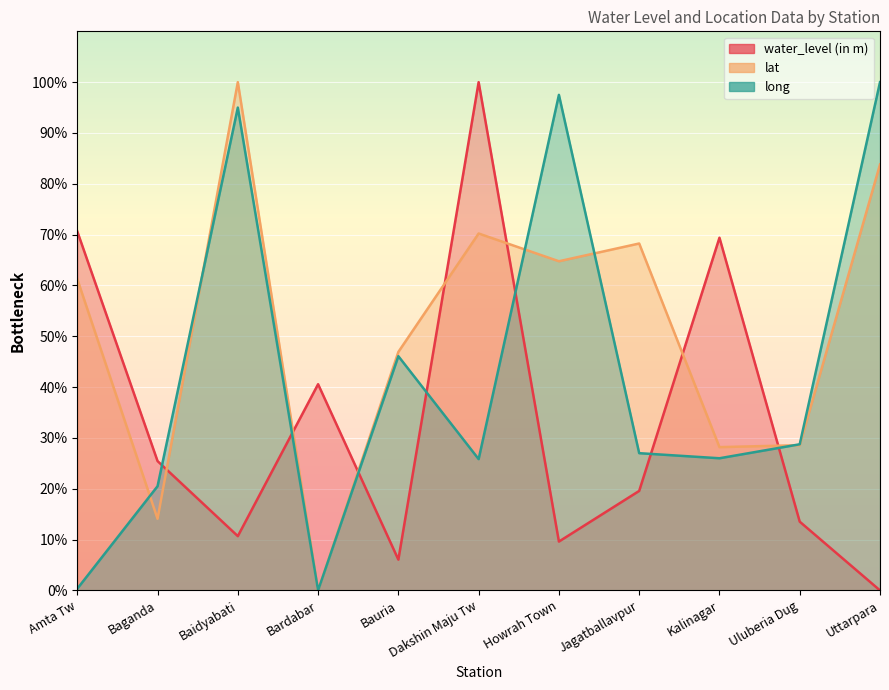

How many lines are shown in the chart?

3